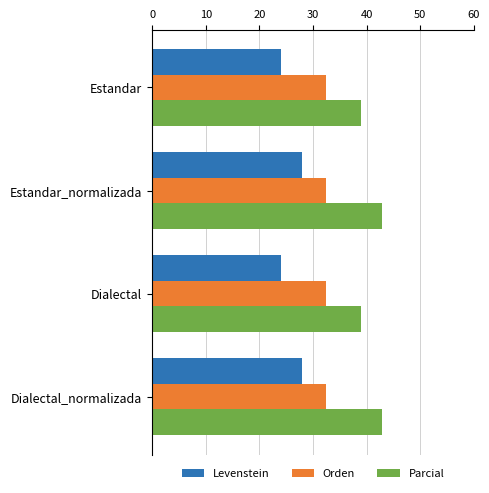

Is it true that Levenstein equals 37.0 at Dialectal?

False